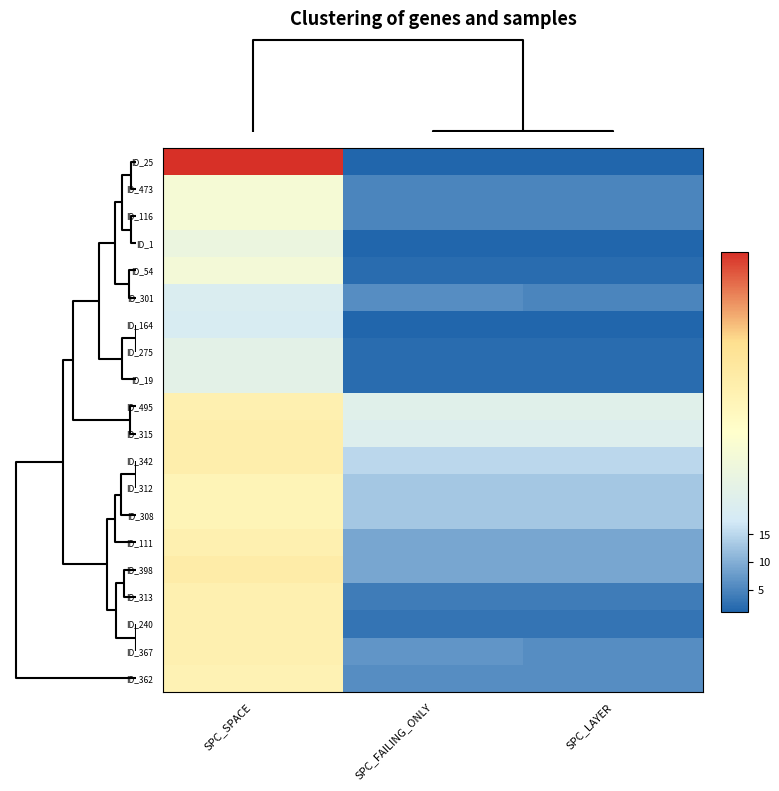

Which label corresponds to the largest value in the chart?

SPC_SPACE